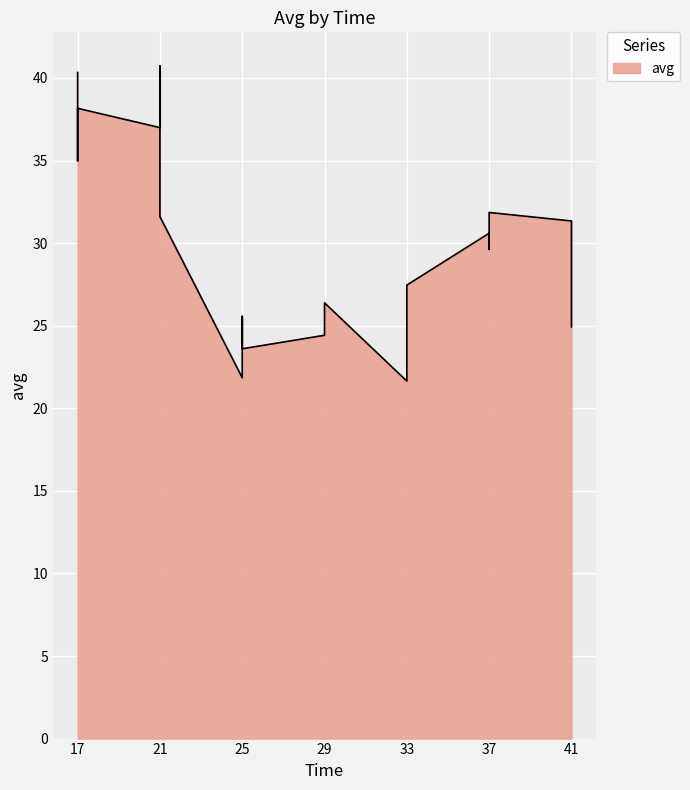

Where is the first local maximum?

17.0